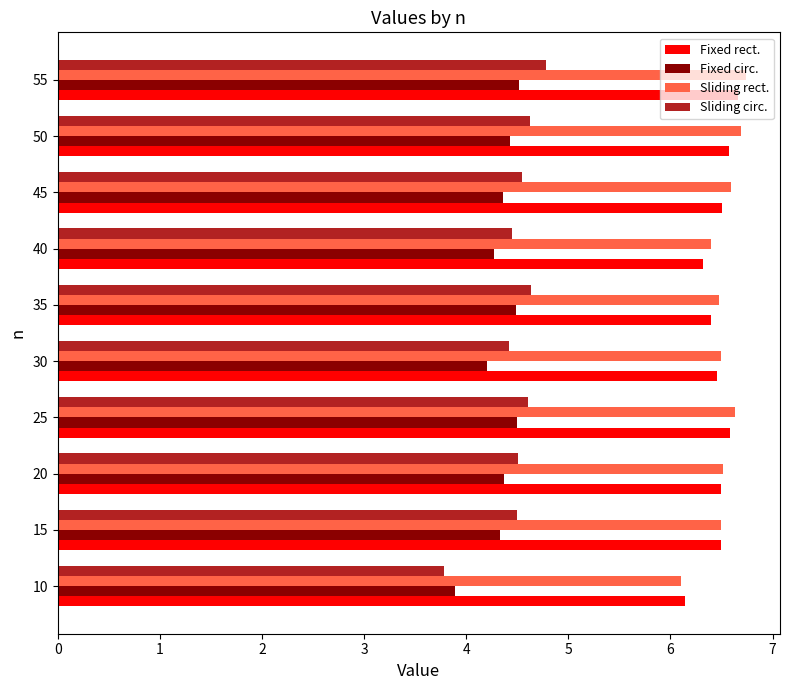

What is the smallest value displayed?

3.8